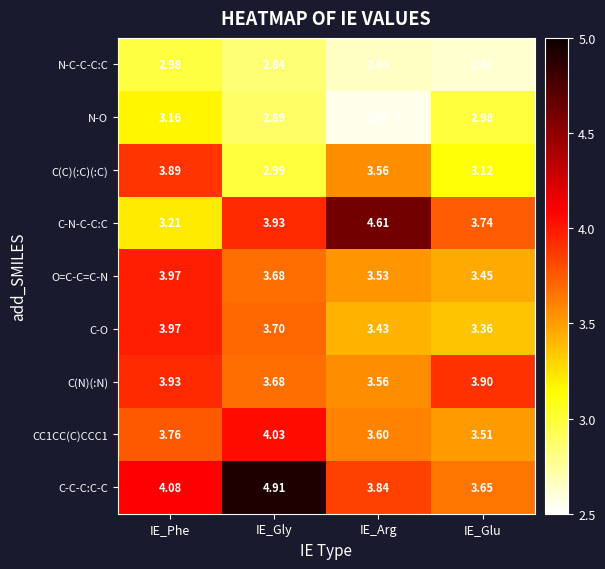

Is the value of N-O at IE_Glu greater than the value of C-N-C-C:C at IE_Phe?

No